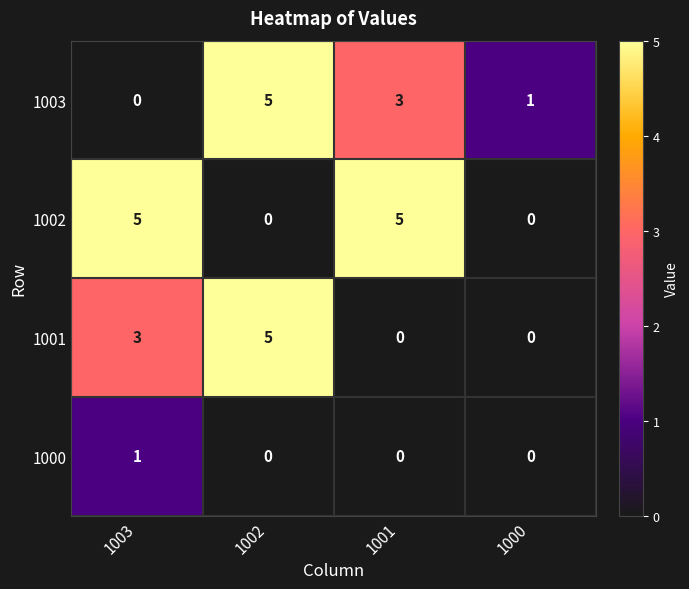

True or false: 1001 has a value of 3 at 1003.

True